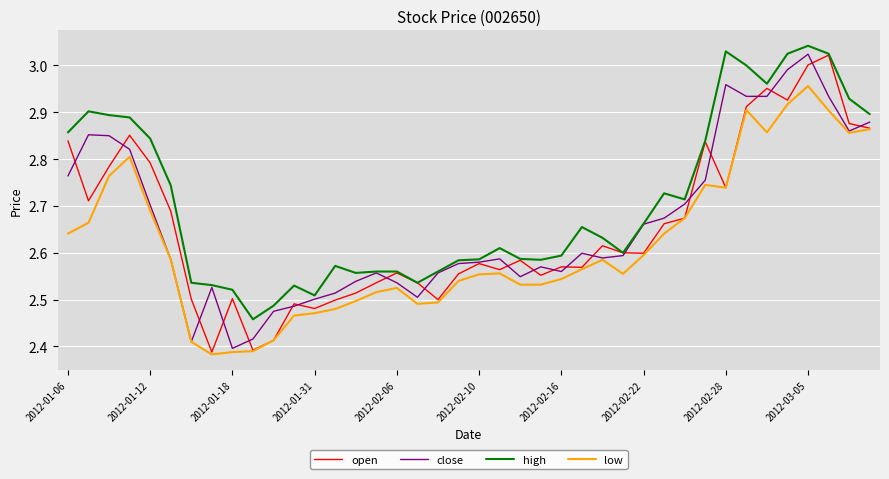

Which series has the widest spread of values?

open